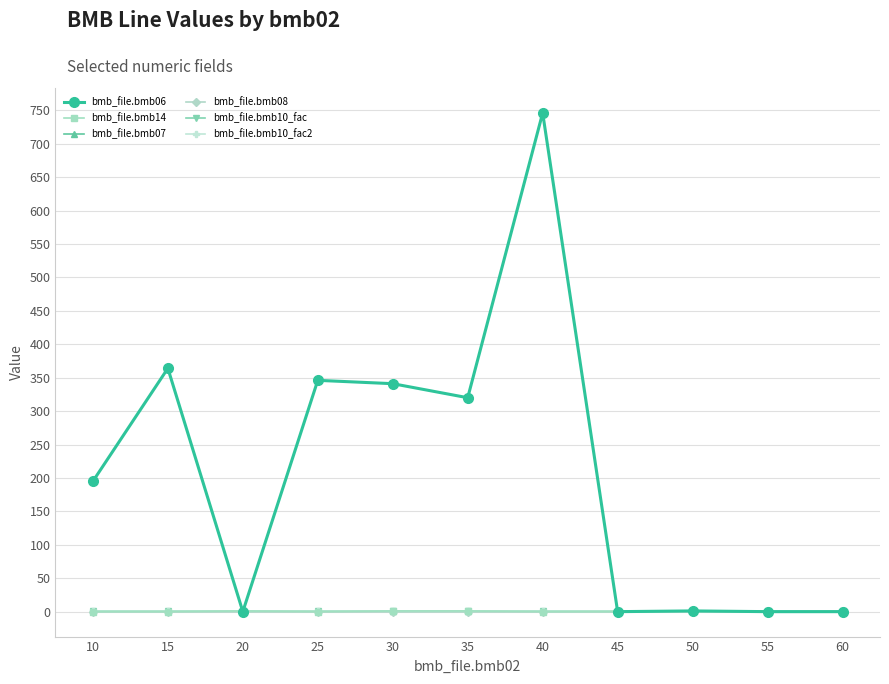

True or false: bmb_file.bmb07 has more than 1 interior local peaks.

False